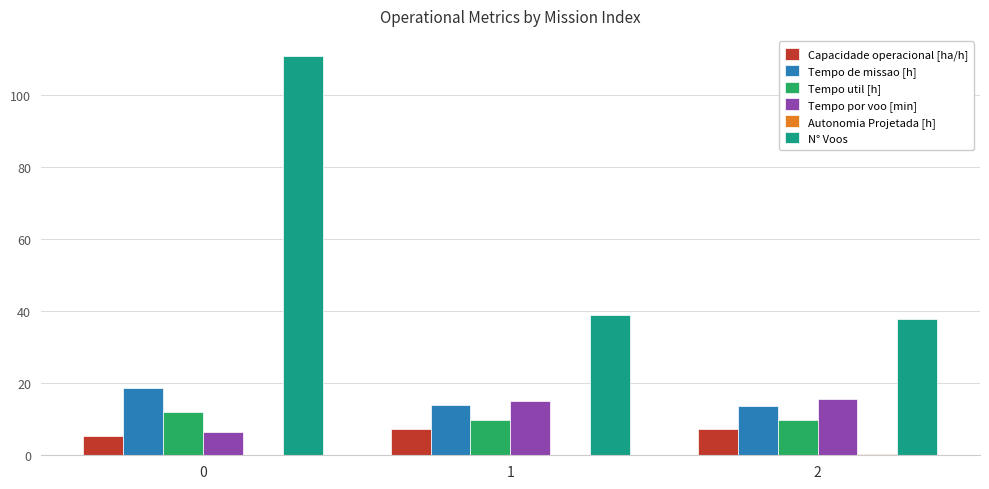

Between 0 and 2, which series saw the biggest shift?

N° Voos